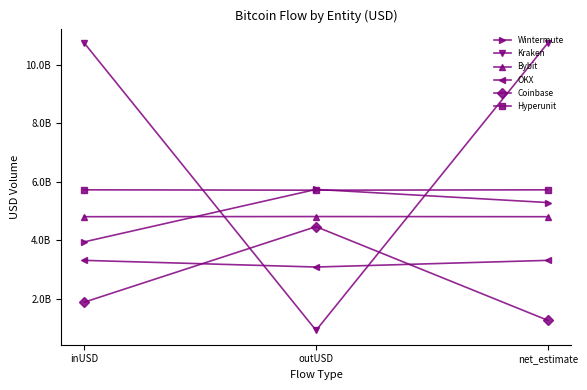

At which category is the sum across all series the highest?

net_estimate